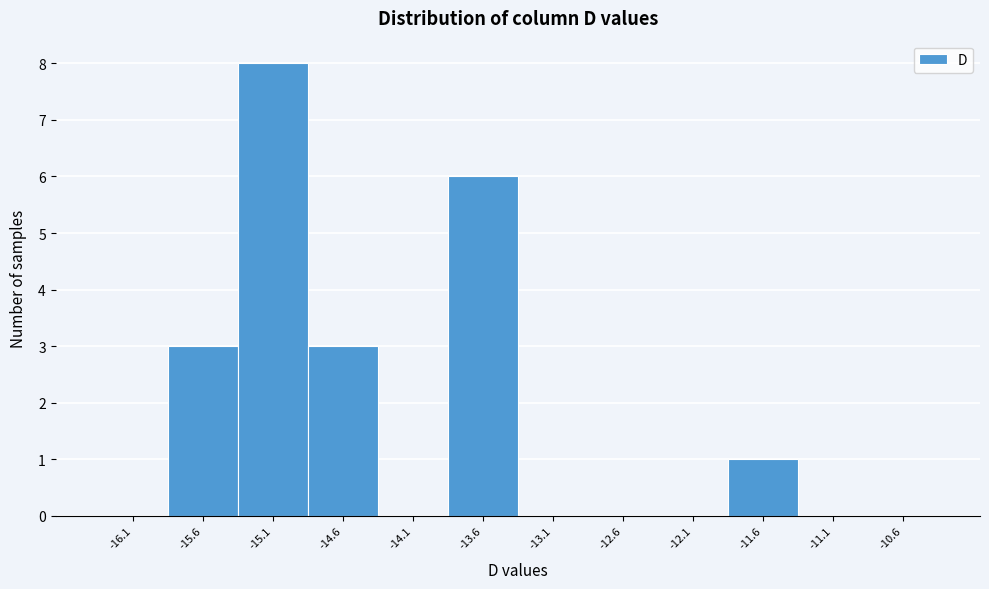

Reading left to right, transcribe all the data shown in this chart.

-16.1=0	-15.6=3	-15.1=8	-14.6=3	-14.1=0	-13.6=6	-13.1=0	-12.6=0	-12.1=0	-11.6=1	-11.1=0	-10.6=0